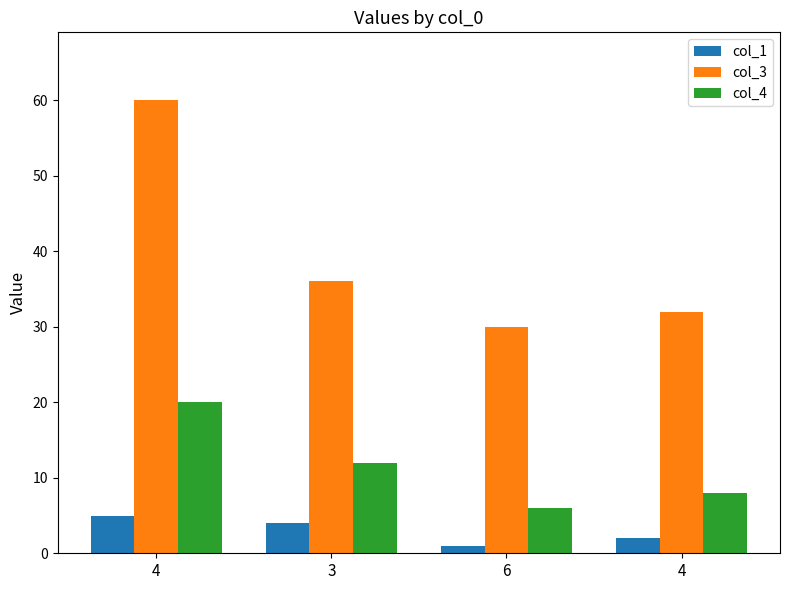

Reading left to right, what are all the values shown in this chart?

col_1: 4=5	3=4	6=1	4=2
col_3: 4=60	3=36	6=30	4=32
col_4: 4=20	3=12	6=6	4=8